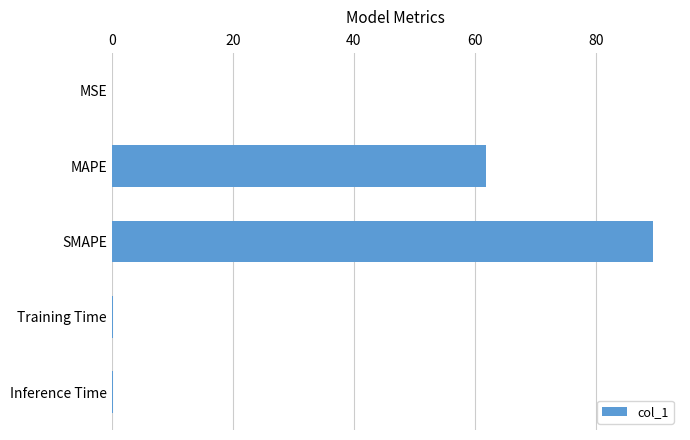

Which has a higher value, MAPE or Training Time?

MAPE